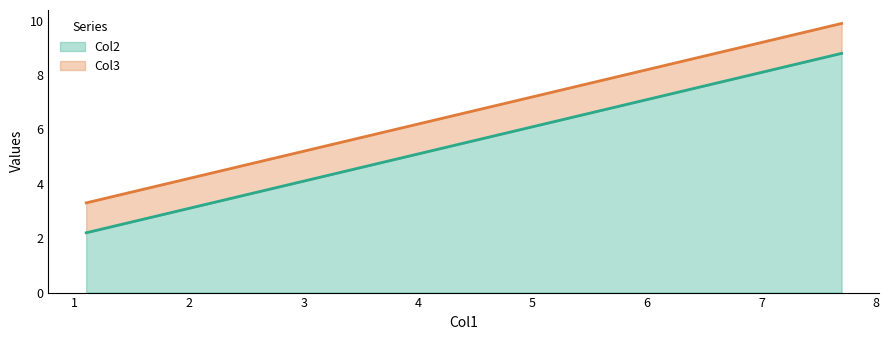

At how many categories does at least one series exceed 4?

2